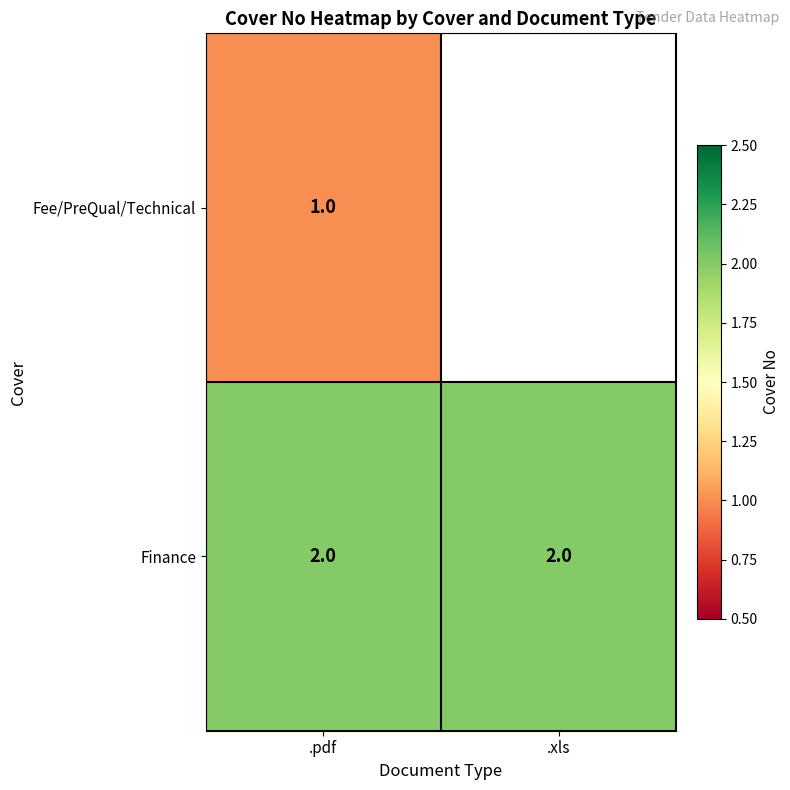

Rank the series at .pdf from lowest to highest value.

Fee/PreQual/Technical, Finance